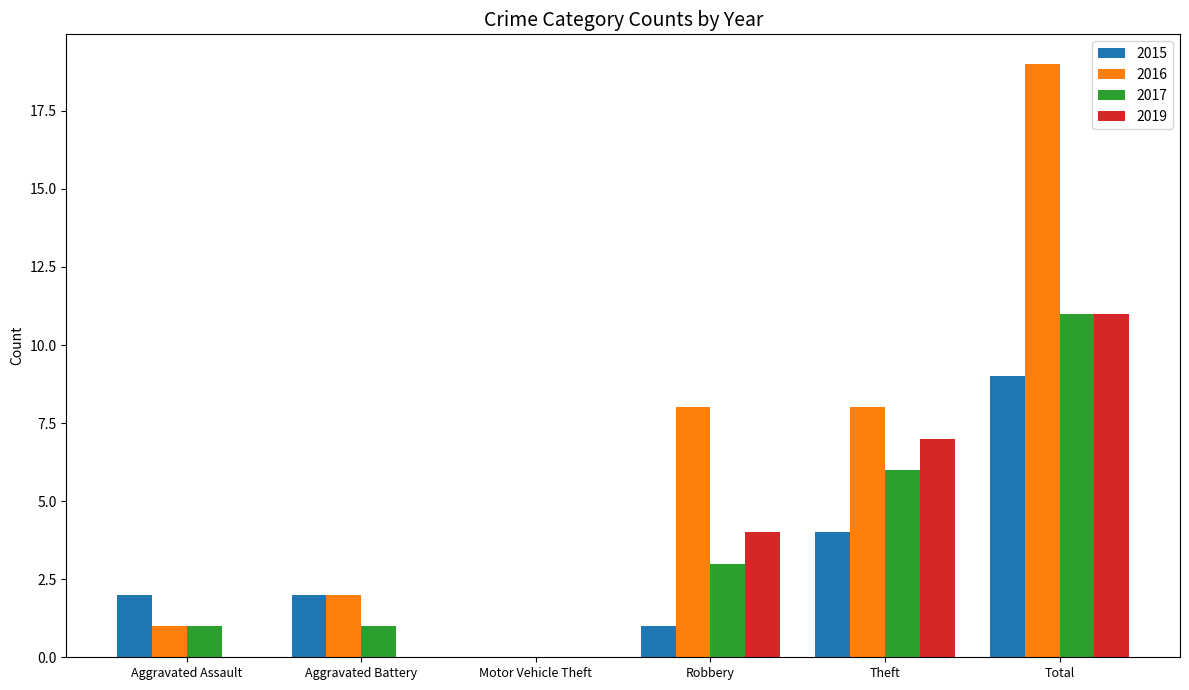

Which series changed the most between Aggravated Assault and Robbery?

2016